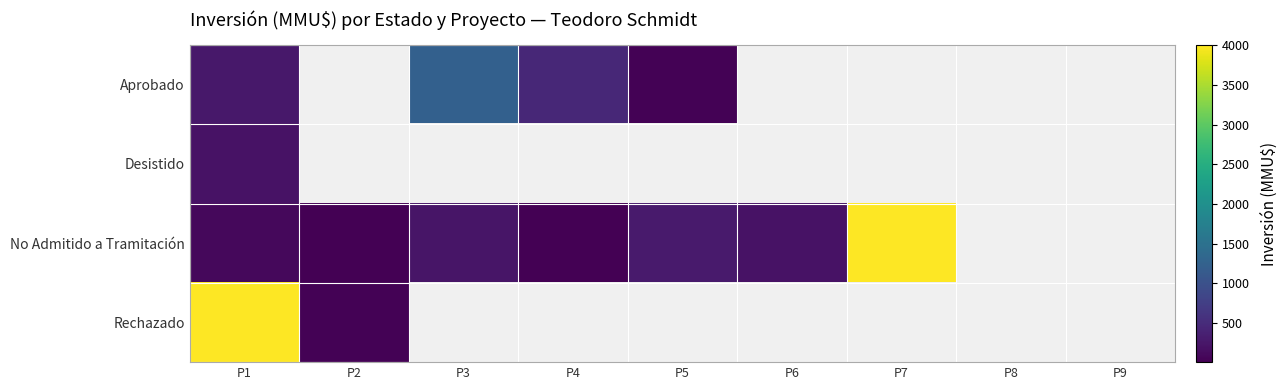

Rank the series by their maximum value, from lowest to highest.

Desistido, Aprobado, No Admitido a Tramitación, Rechazado